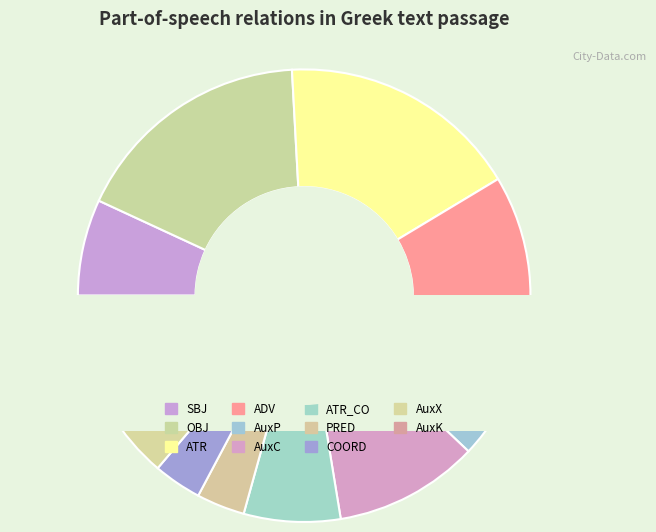

What portion of the pie excludes ATR_CO?

93.1%